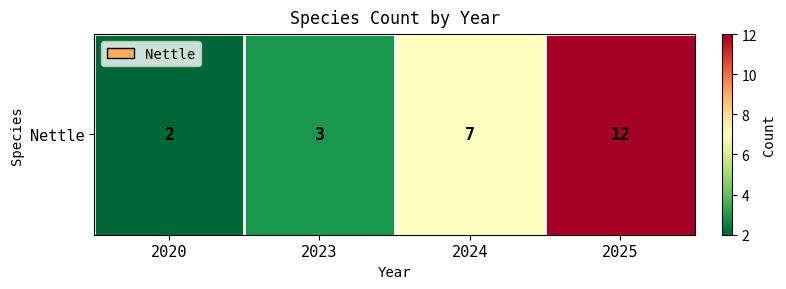

What is the difference between the maximum and minimum values?

10